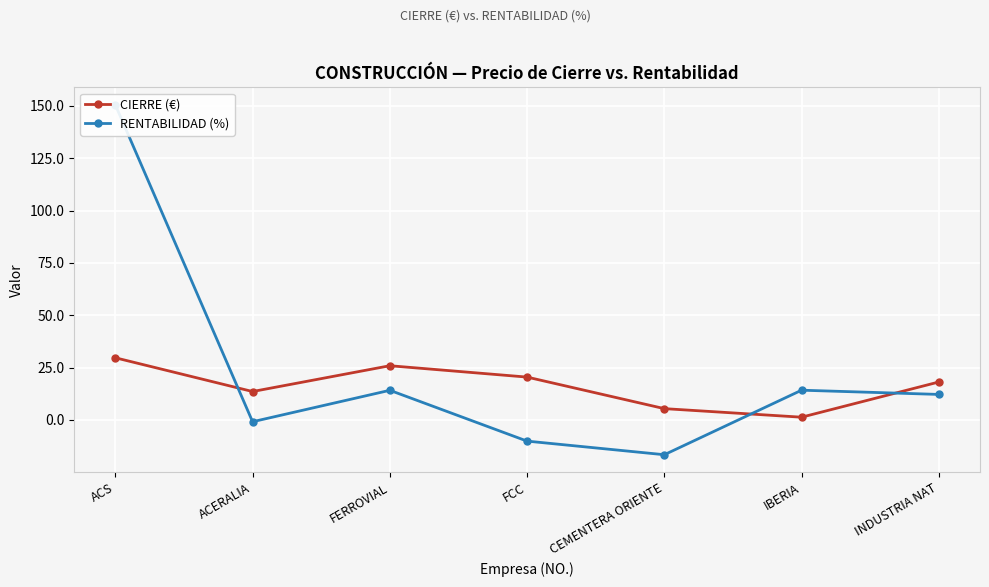

Rank the series by their maximum value, from lowest to highest.

CIERRE (€), RENTABILIDAD (%)